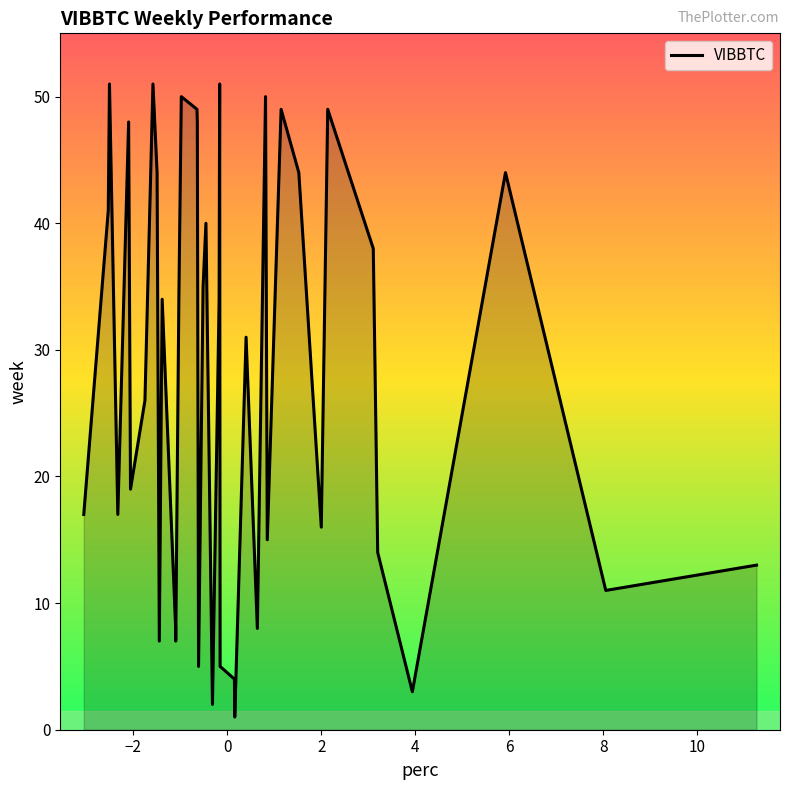

What is the greatest value displayed?

51